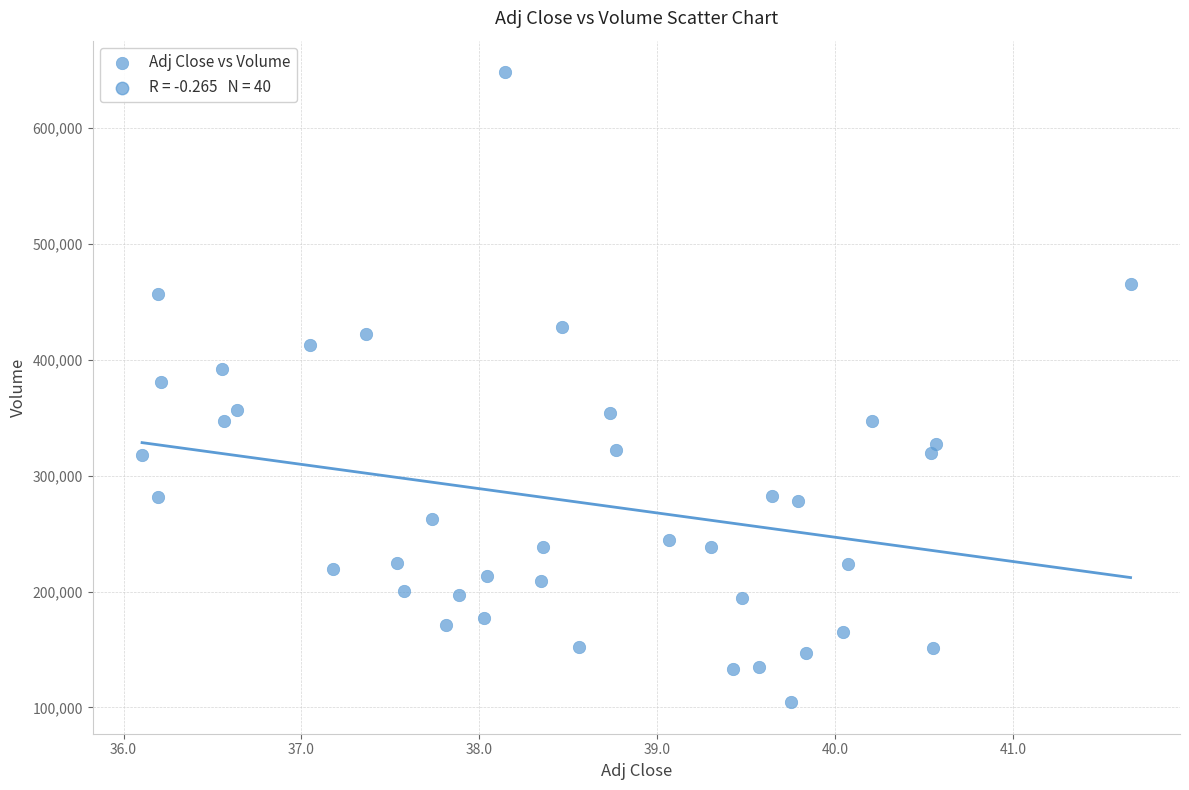

What is the range of Y values (max minus min)?

543800